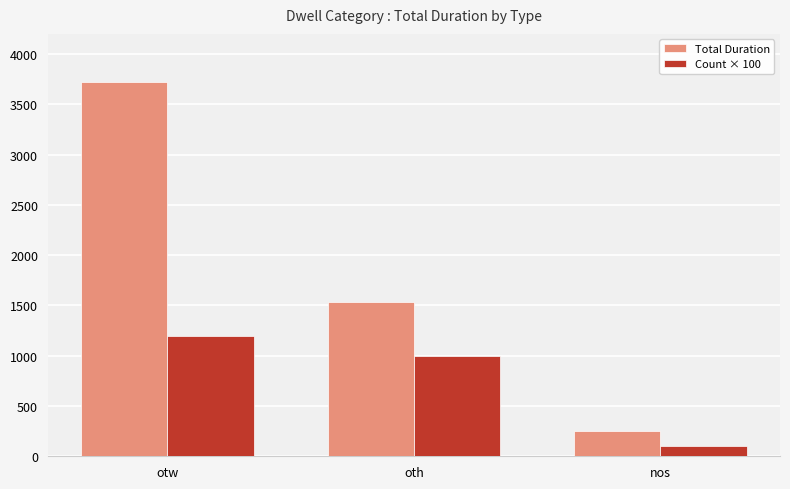

At which category is the sum across all series the highest?

otw